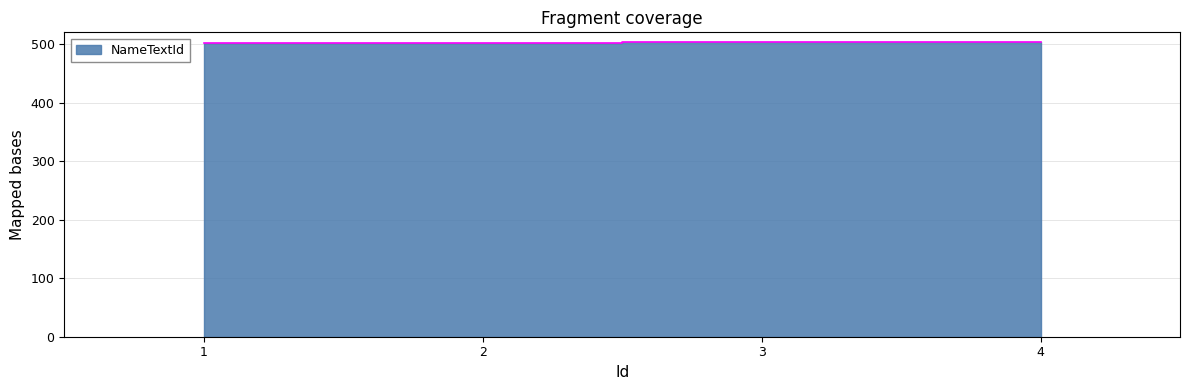

Reading left to right, list all the values displayed in this chart.

501	502	503	504